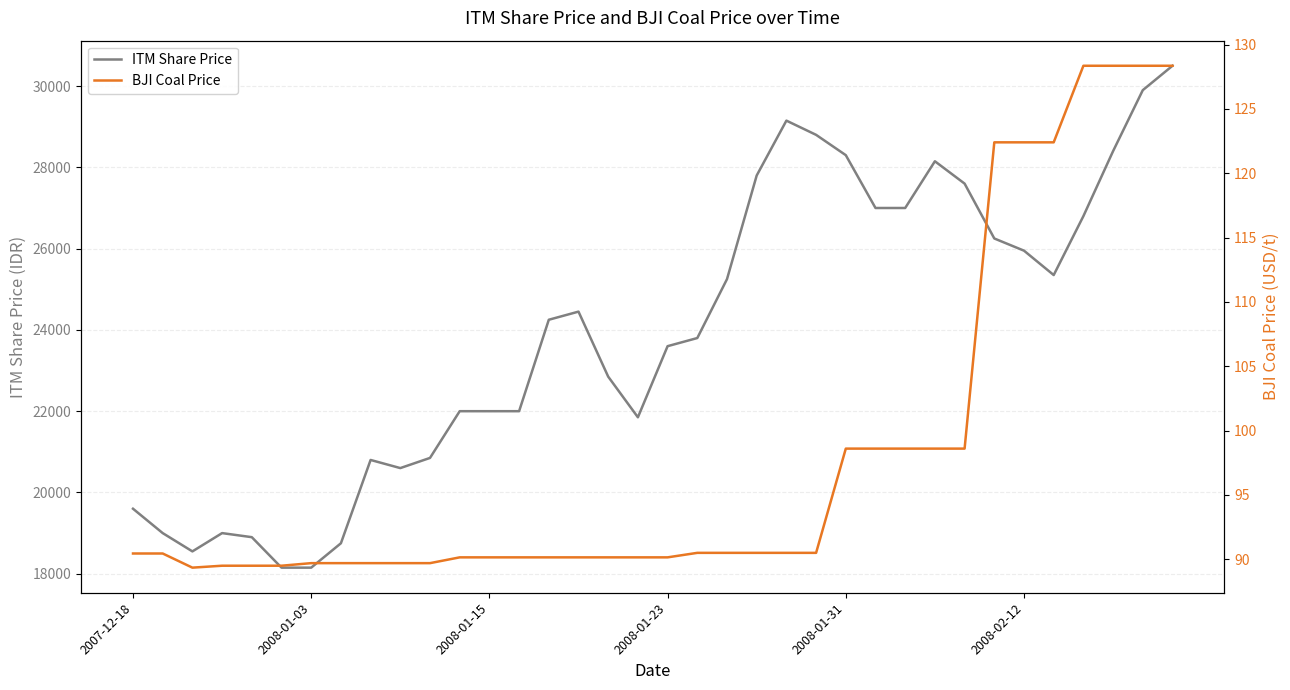

What is the maximum value for ITM Share Price?

30500